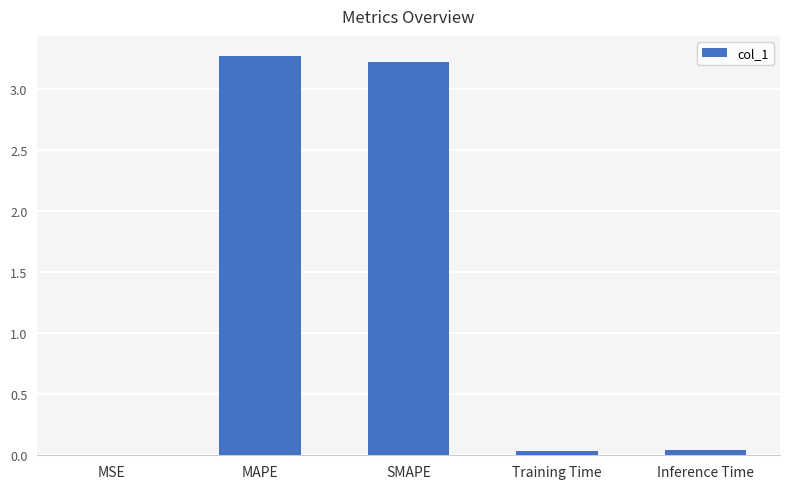

How many distinct data groups are displayed?

1